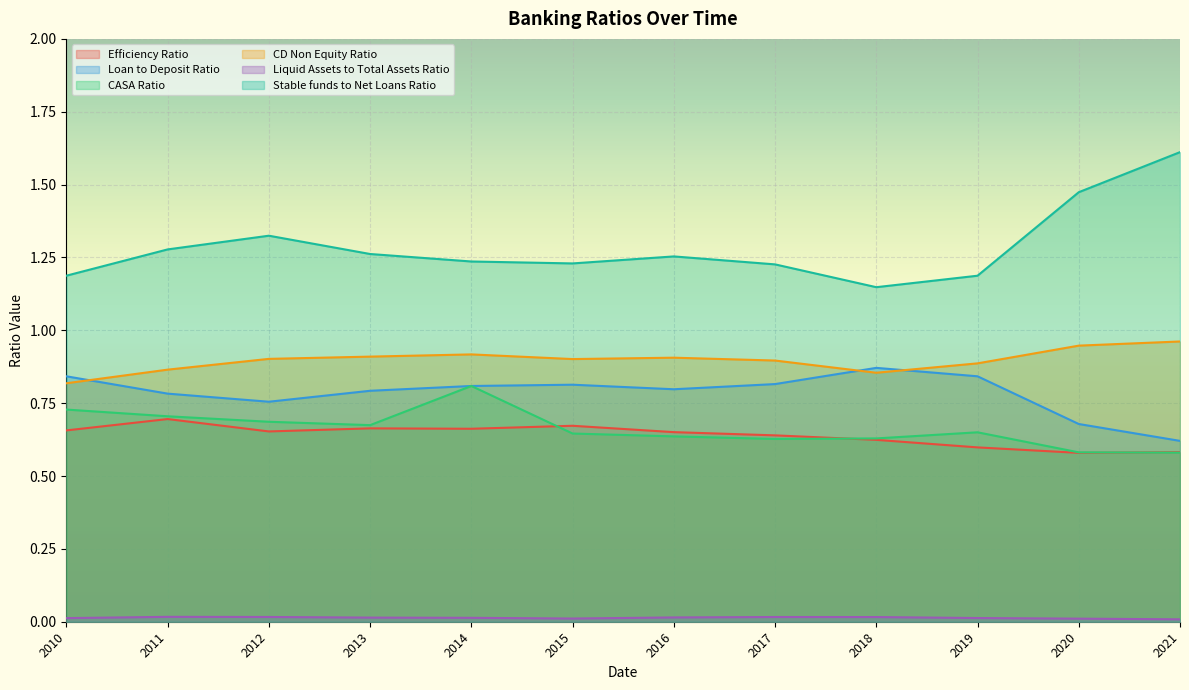

What is the sum of all Loan to Deposit Ratio values?

9.4